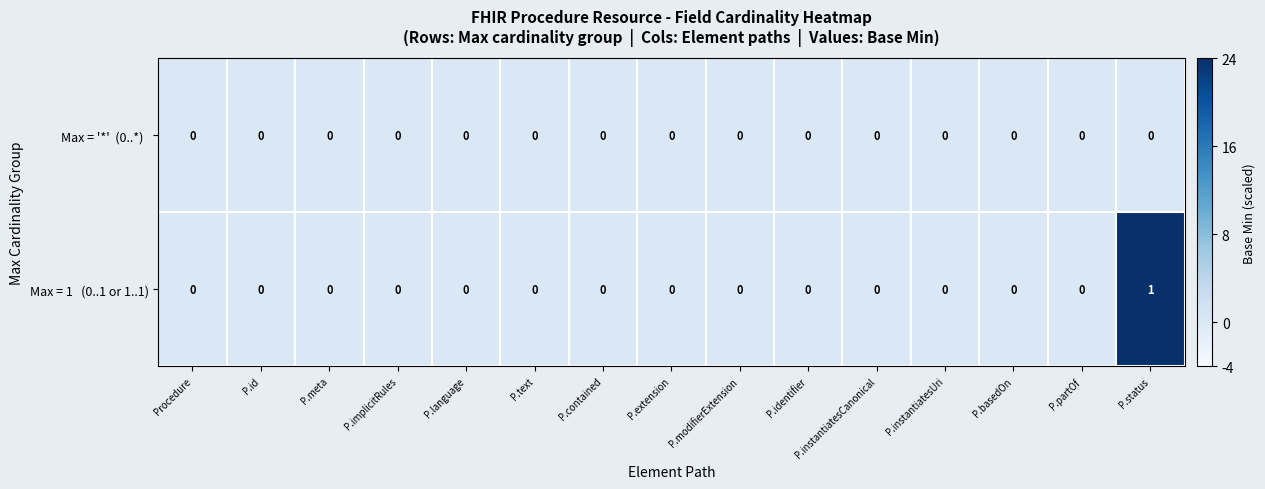

At which category is the sum across all series the highest?

P.status